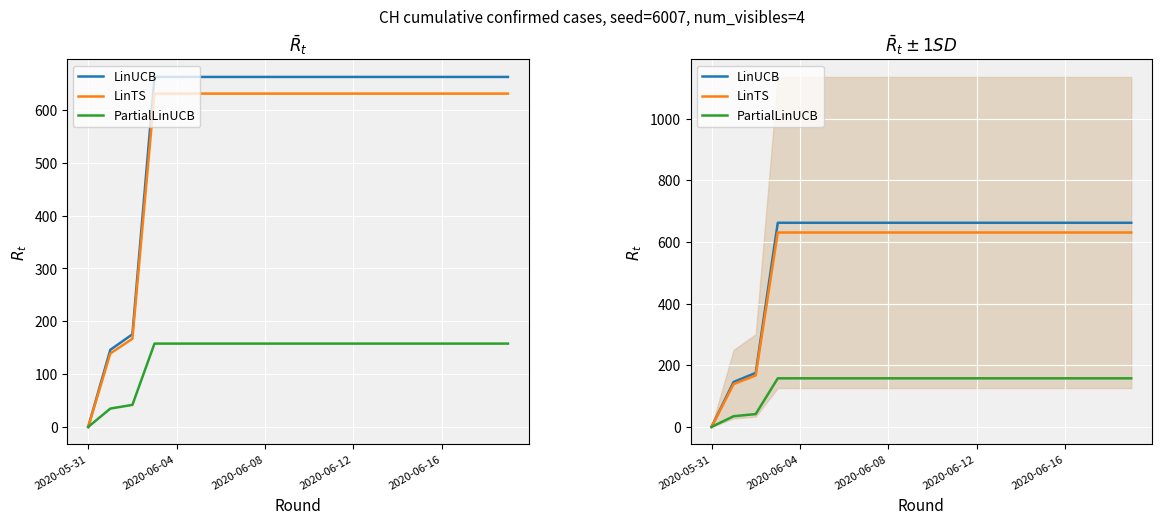

Rank the series by their maximum value, from lowest to highest.

PartialLinUCB, LinTS, LinUCB